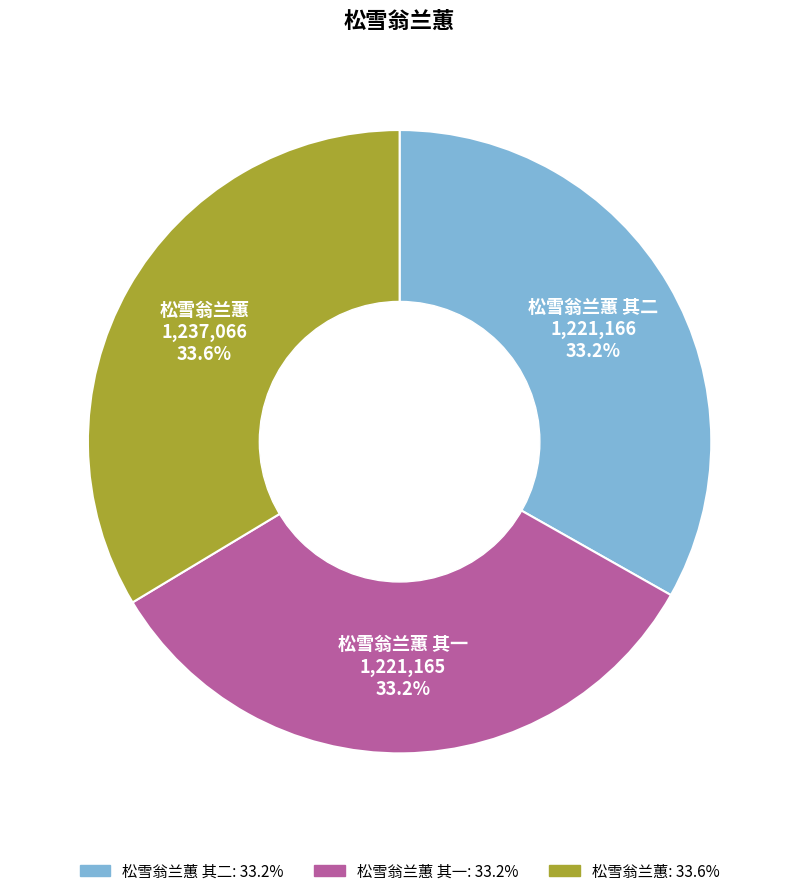

Is there a majority slice in this chart?

No